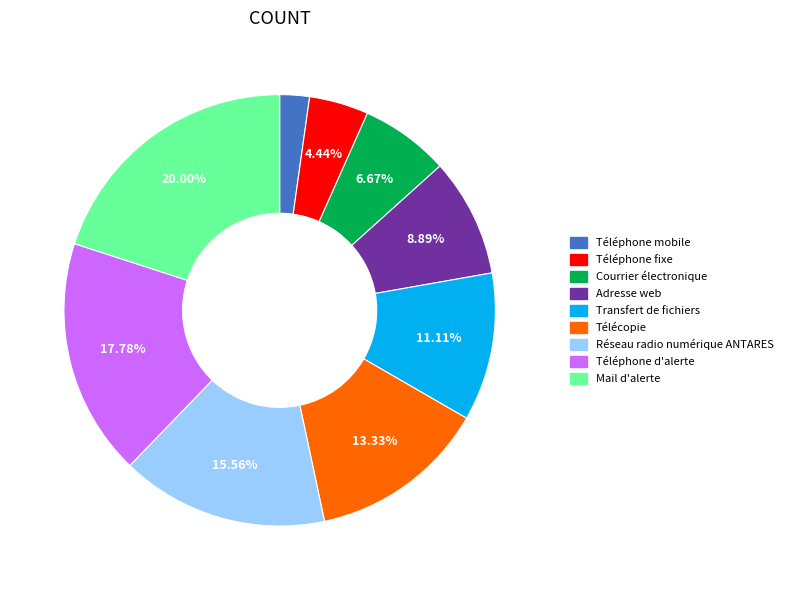

To the nearest percent, what is the combined percentage of Mail d'alerte and Télécopie?

33%